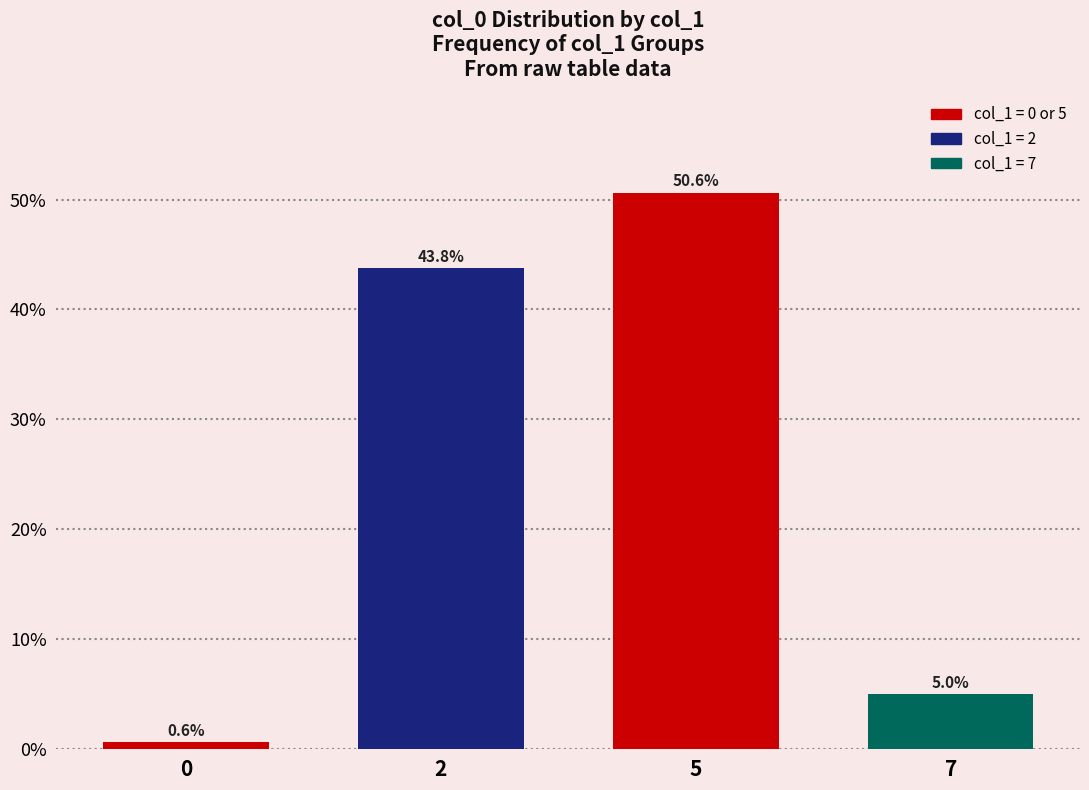

Reading right to left, extract all data points from this chart.

5.0	50.6	43.8	0.6